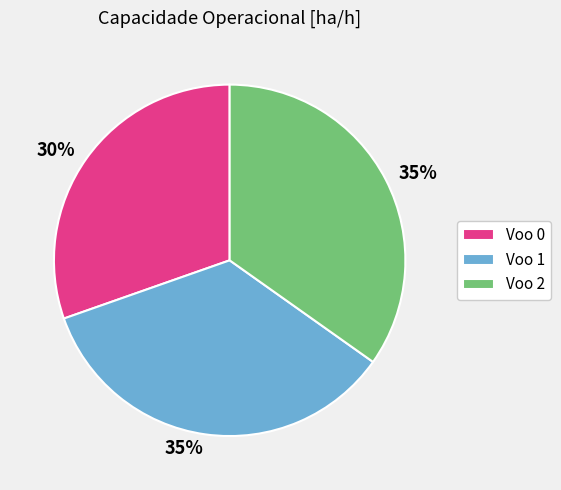

Is there any slice that represents more than half of the pie?

No